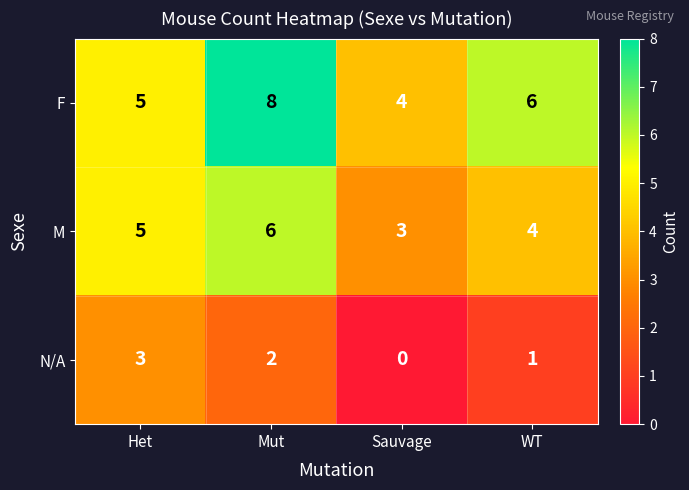

Count the F values in the range 5 to 8.

3